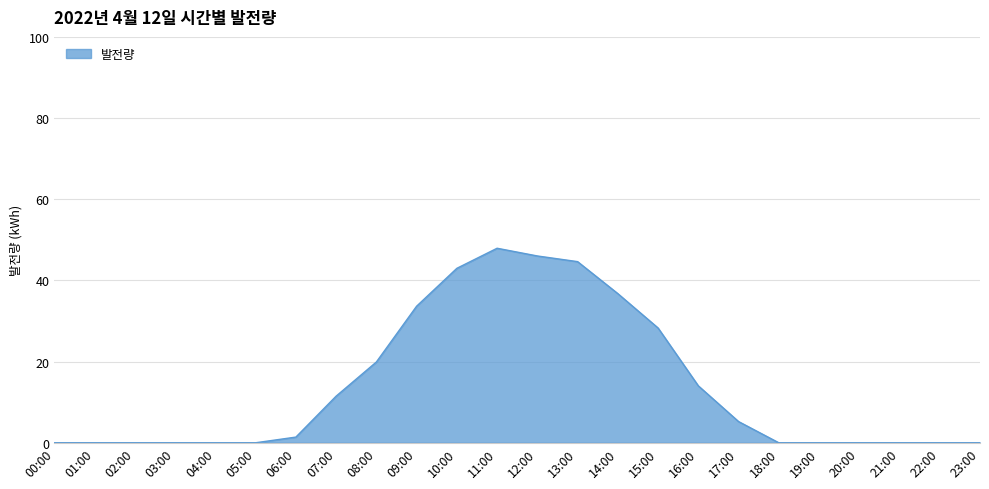

What is the difference between the values at 10:00 and 19:00?

43.0